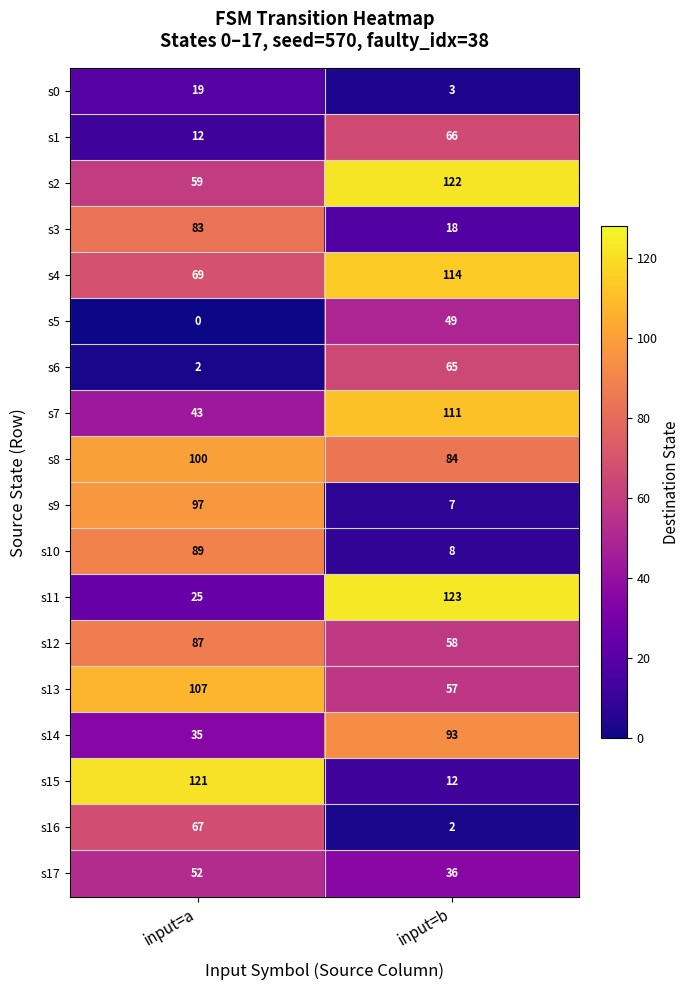

Which label corresponds to the smallest value in the chart?

input=a